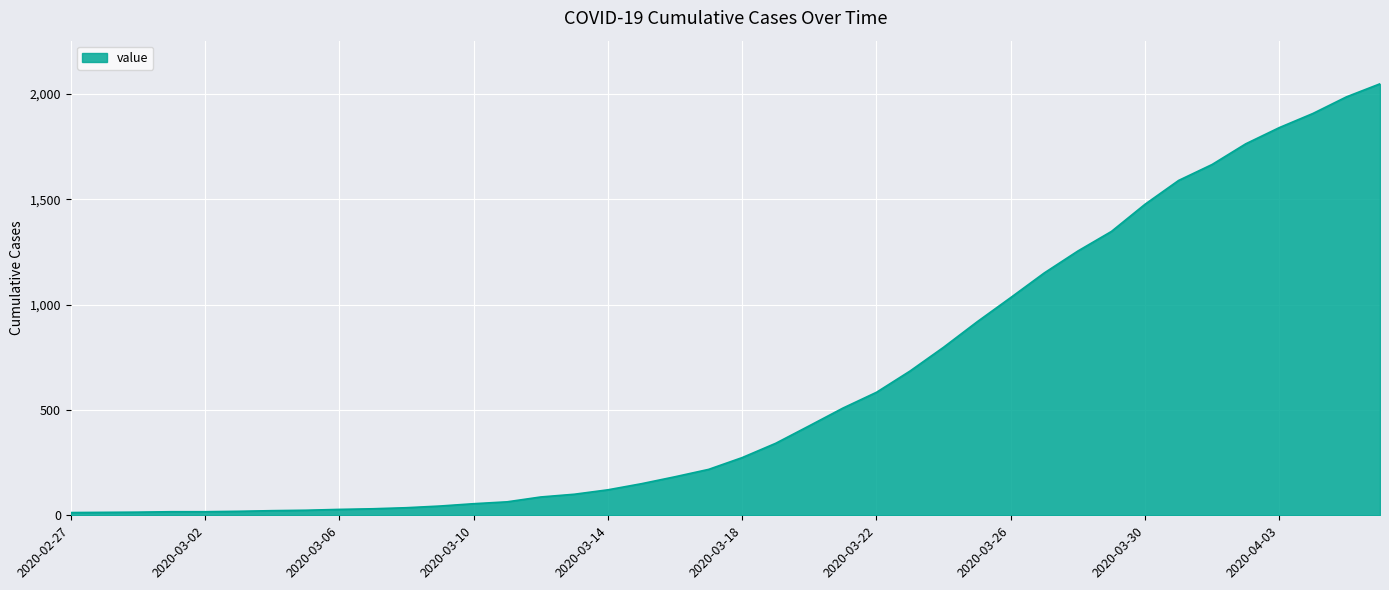

What is the greatest value displayed?

2049